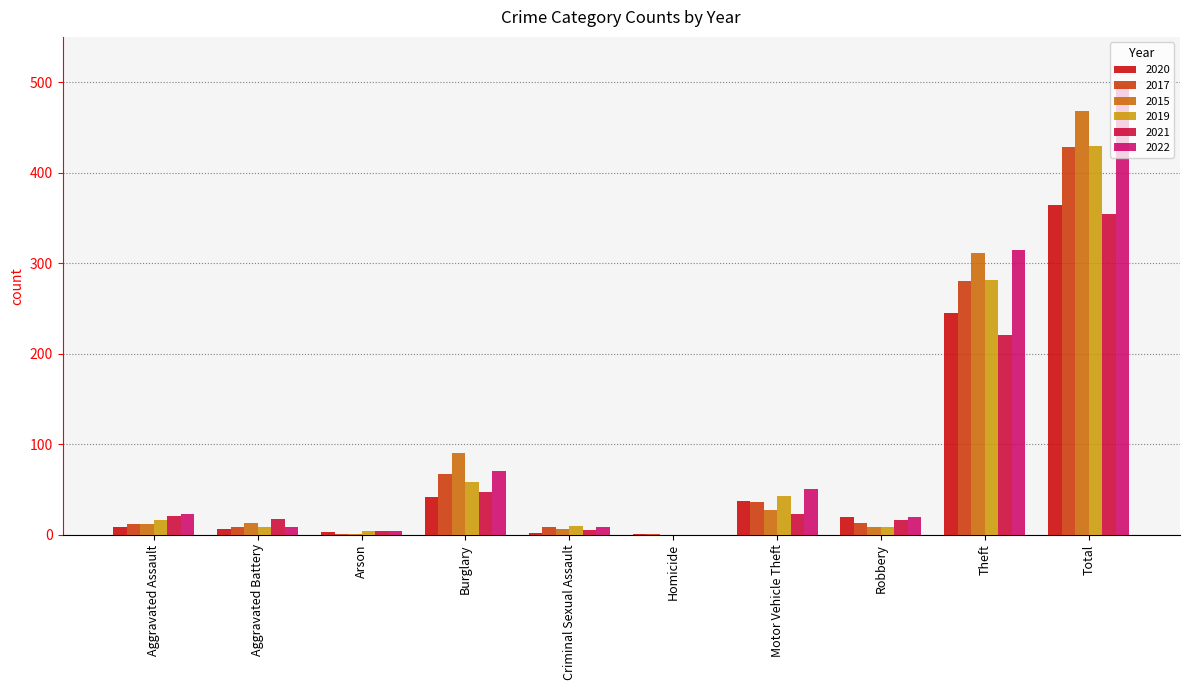

The 2015 series shows 311 at Theft. True or false?

True